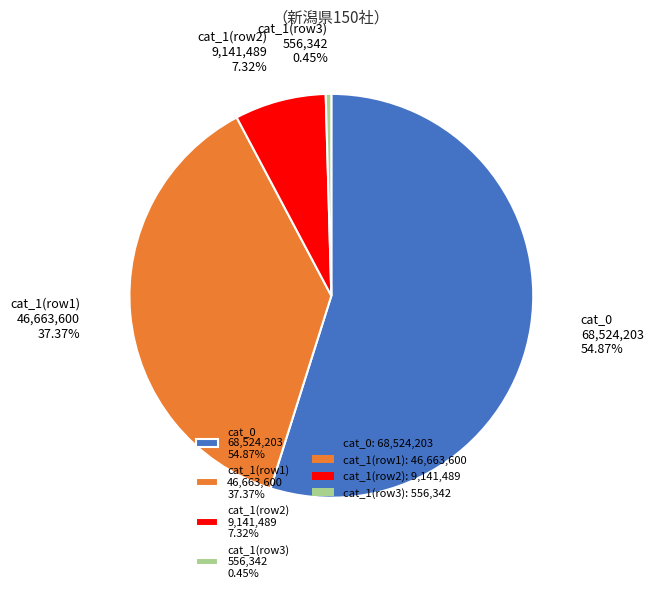

Which slice represents more than half of the pie?

cat_0 68,524,203 54.87%